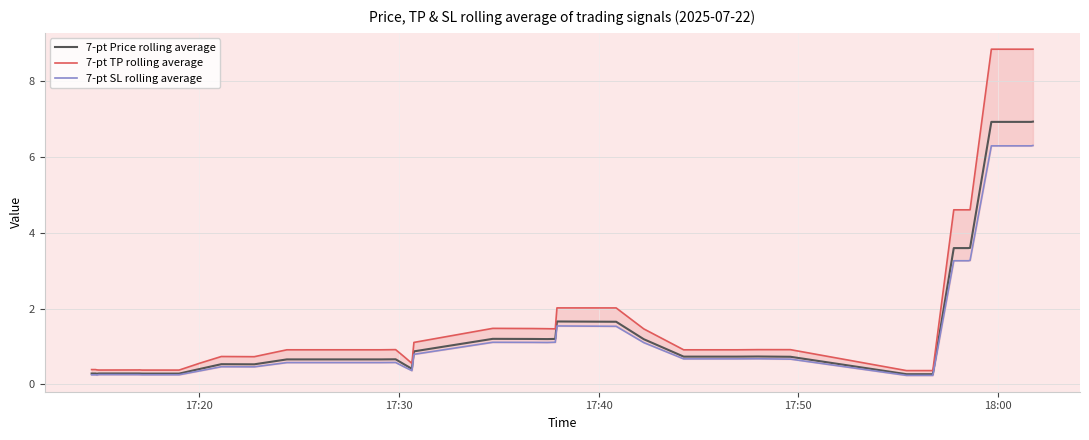

What is the lowest value of the 7-pt Price rolling average series?

0.3